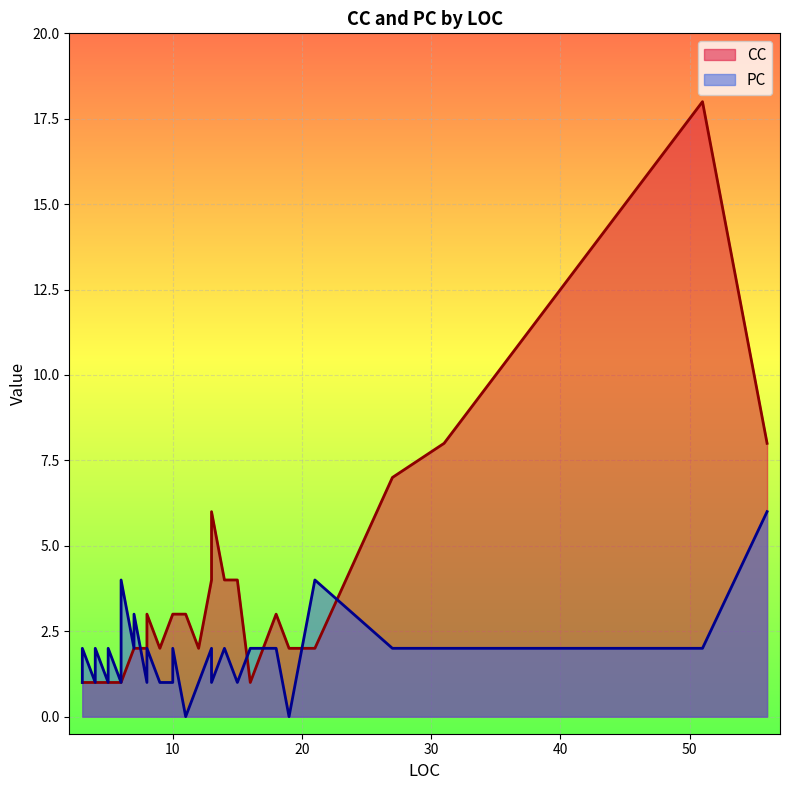

How many data points in PC are less than 1?

2